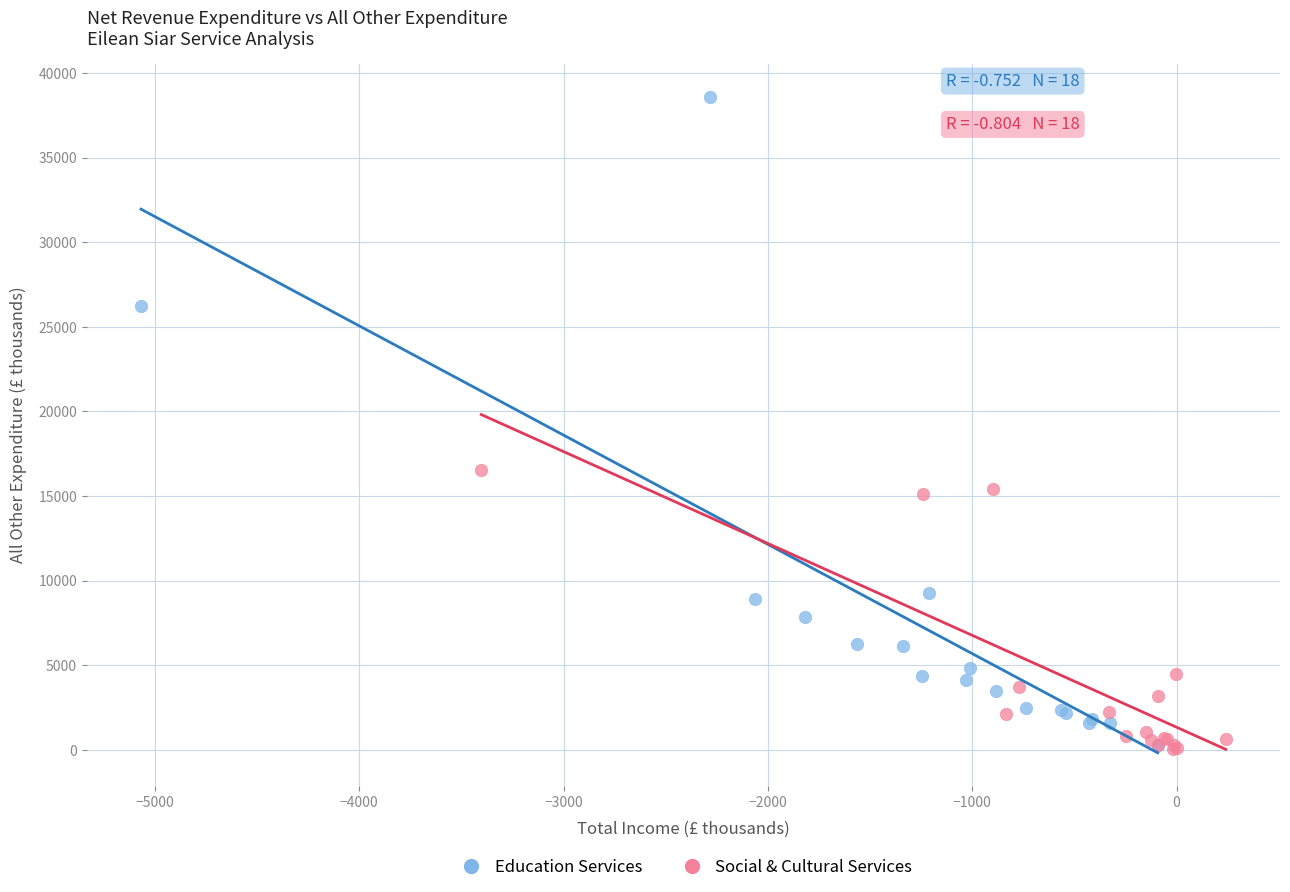

Which series reaches the maximum Y coordinate?

Education Services